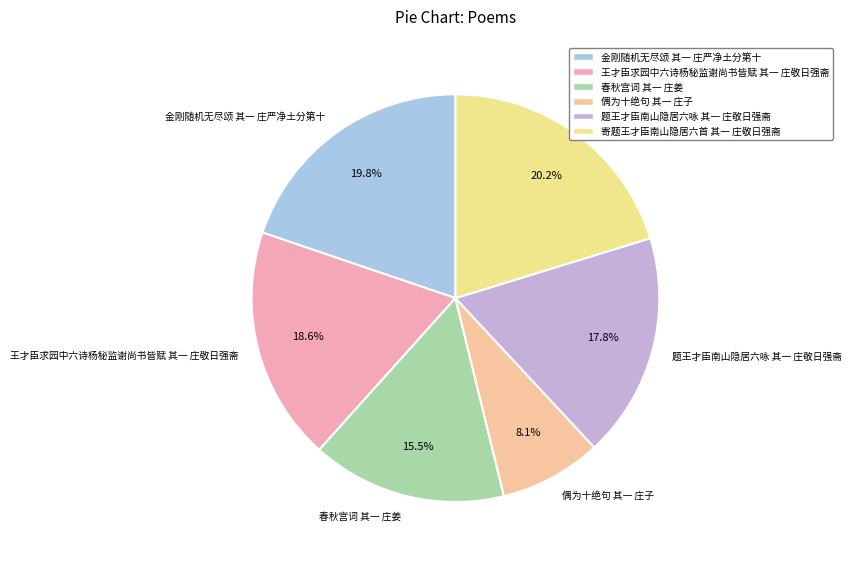

To the nearest percent, what is the difference between the largest and smallest slice percentages?

12%